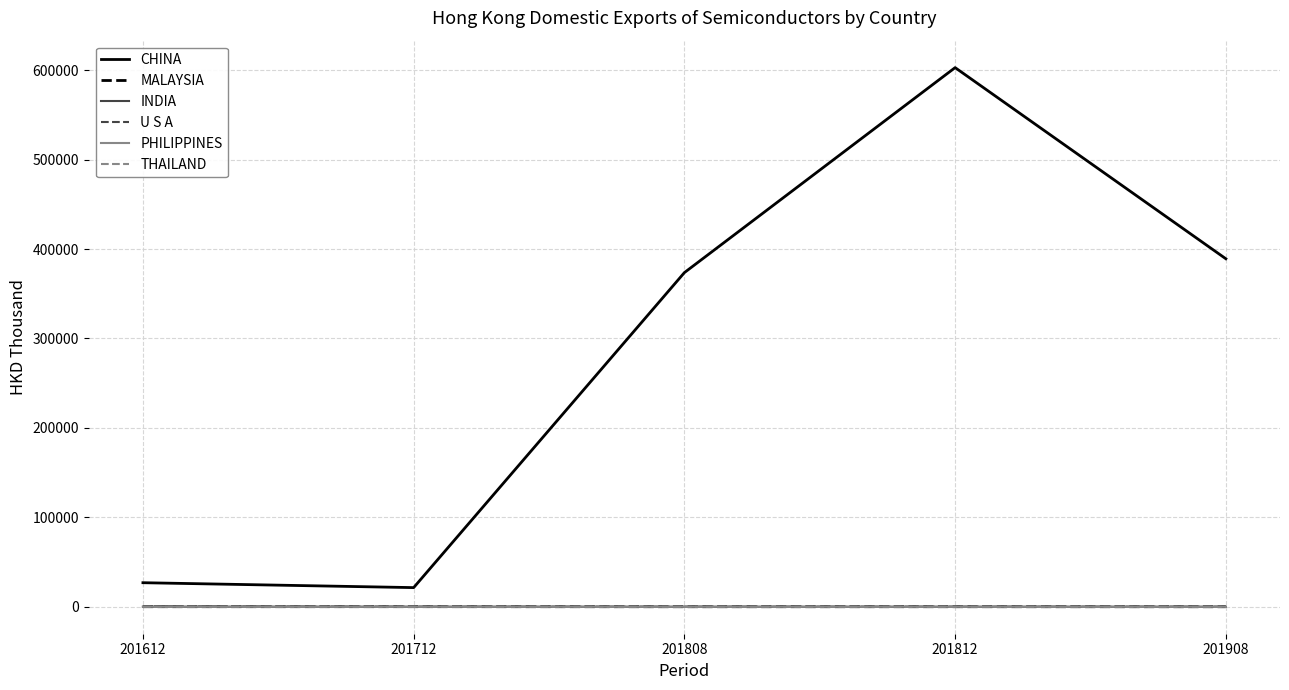

The value of CHINA at 201908 is 389124.3. True or false?

True